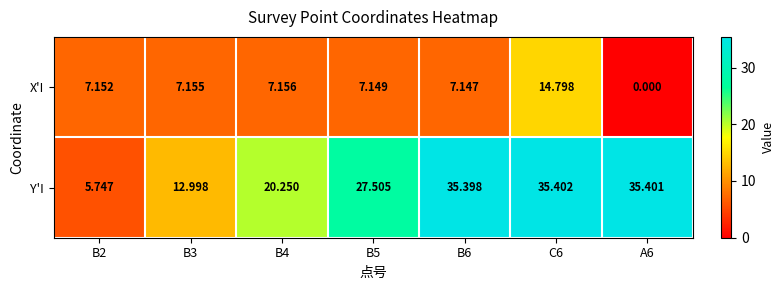

Which series changed the most between B2 and B5?

Y'I